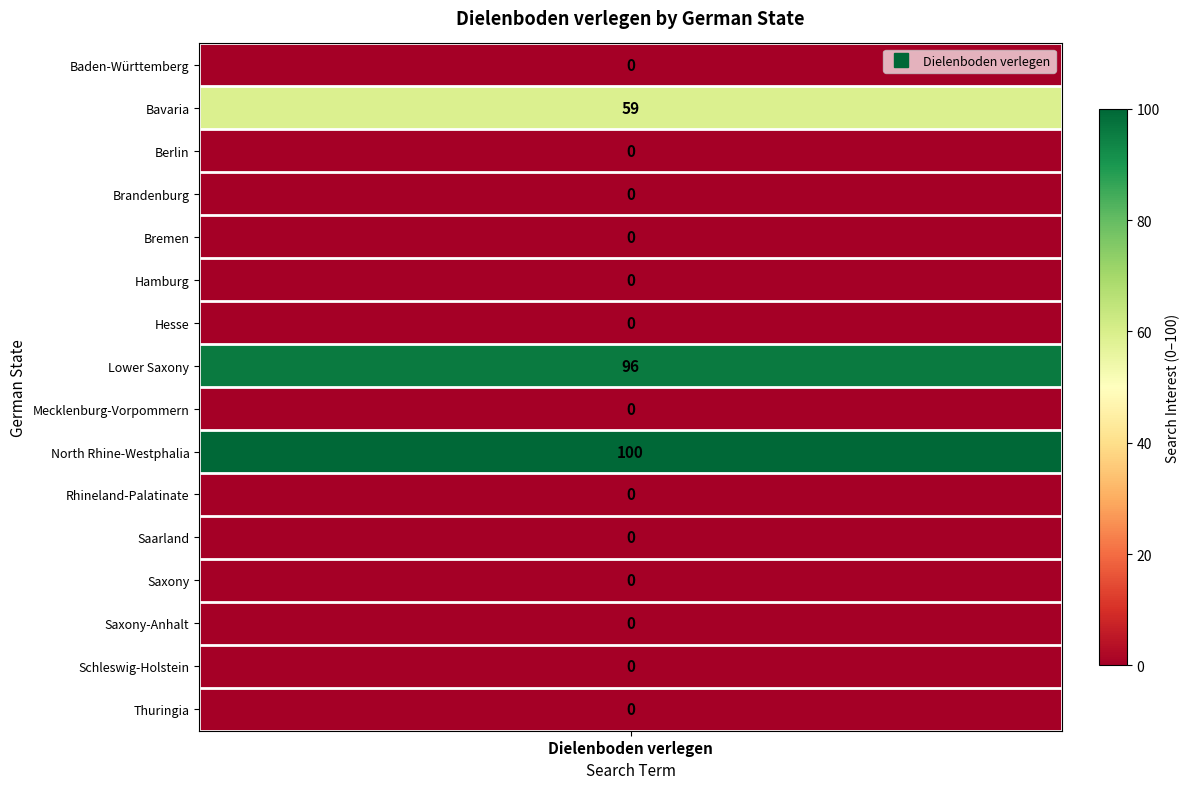

Count the number of data series in this chart.

1